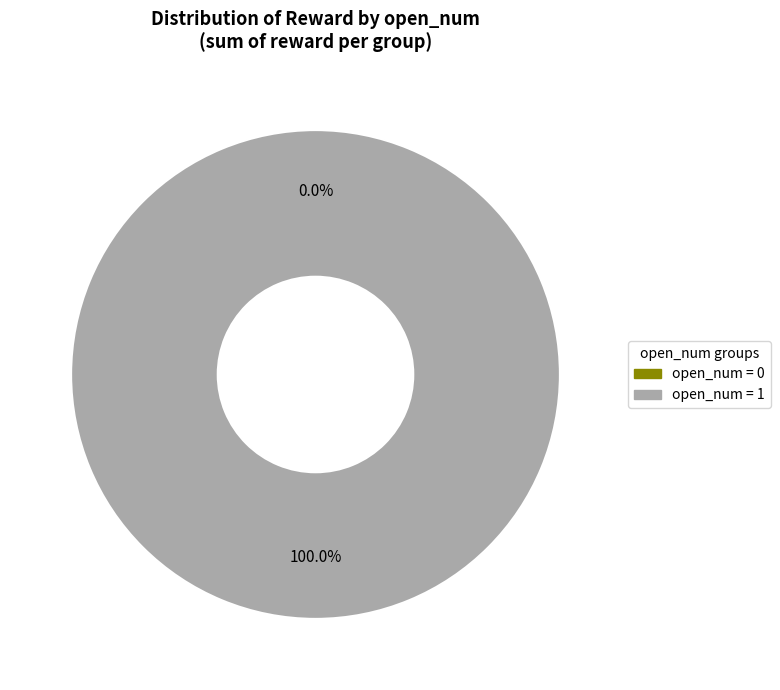

Is there any slice that represents more than half of the pie?

No